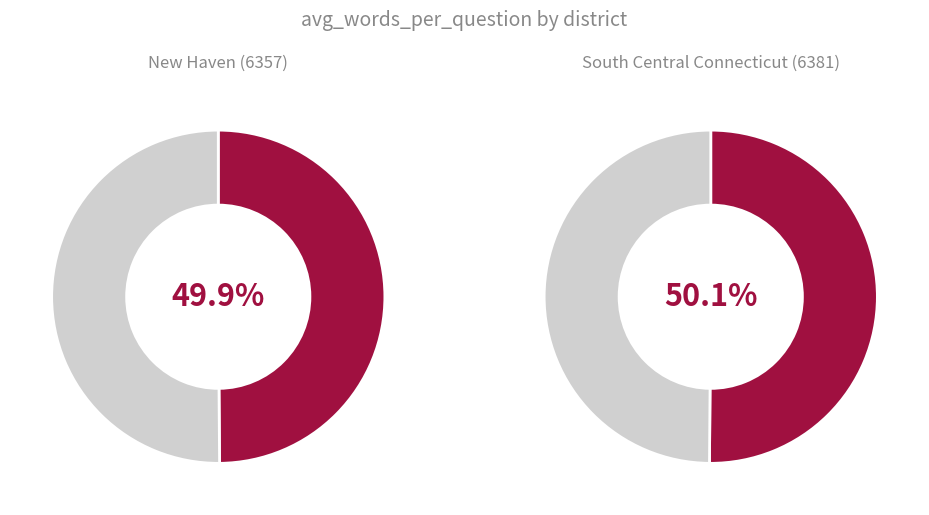

Combined, do 6357 and 6381 account for over 50%?

Yes